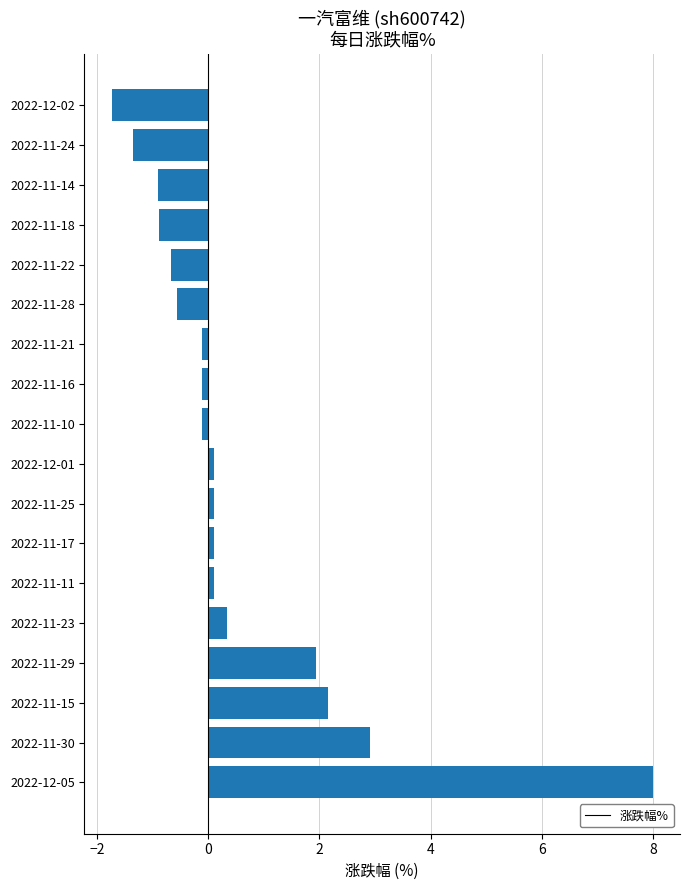

Does the chart contain any negative values?

Yes